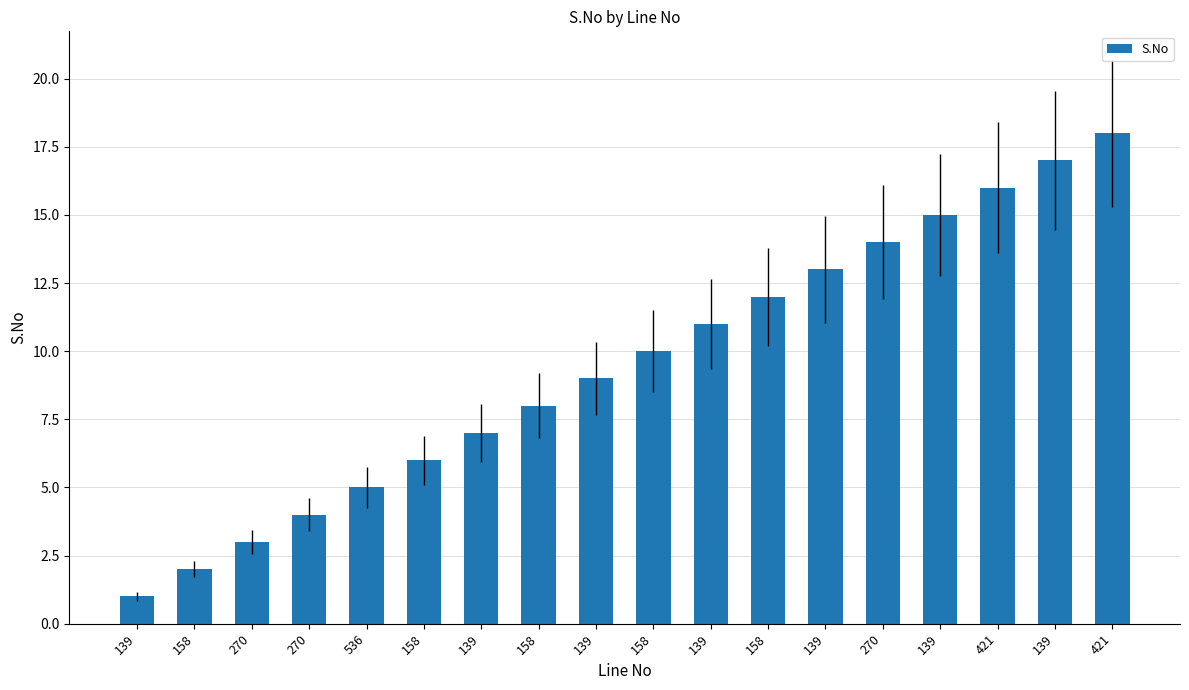

Are the bars horizontal?

No